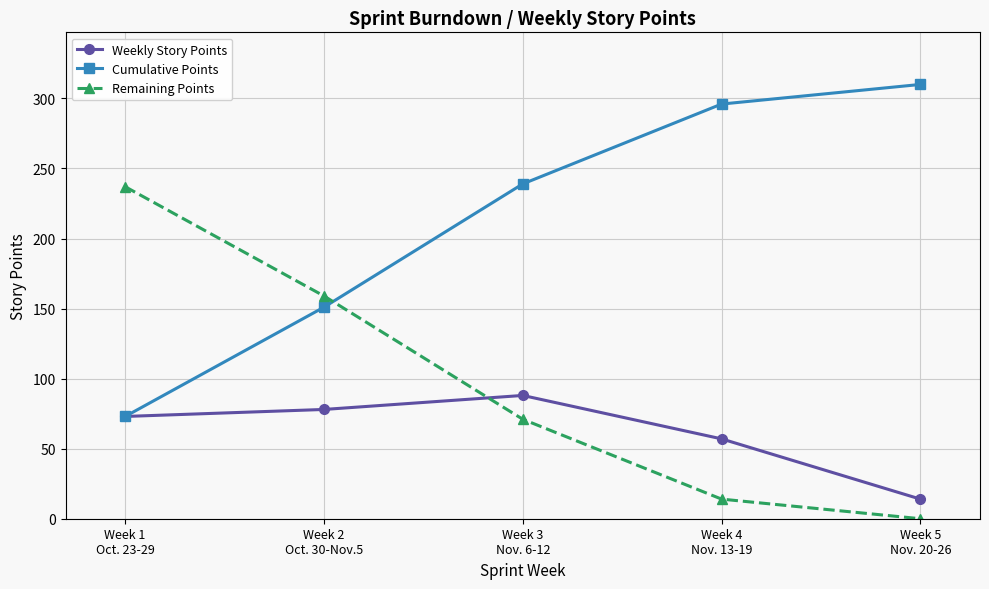

Which series has the largest total across all categories?

Cumulative Points